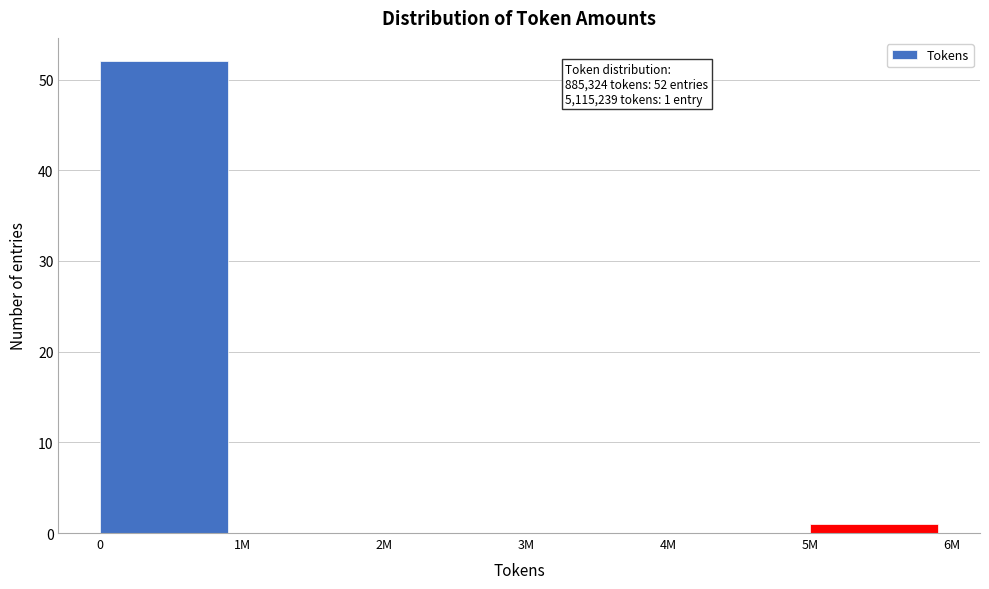

Reading right to left, what are all the values shown in this chart?

5M=1	4M=0	3M=0	2M=0	1M=0	0=52